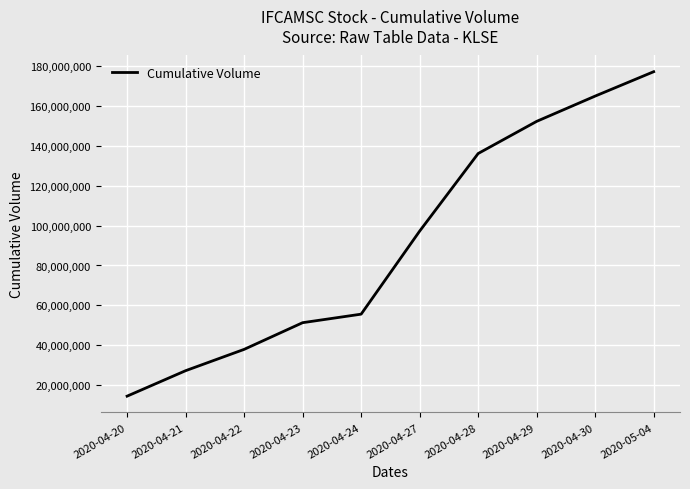

List the labels in order of value, smallest first.

2020-04-20, 2020-04-21, 2020-04-22, 2020-04-23, 2020-04-24, 2020-04-27, 2020-04-28, 2020-04-29, 2020-04-30, 2020-05-04